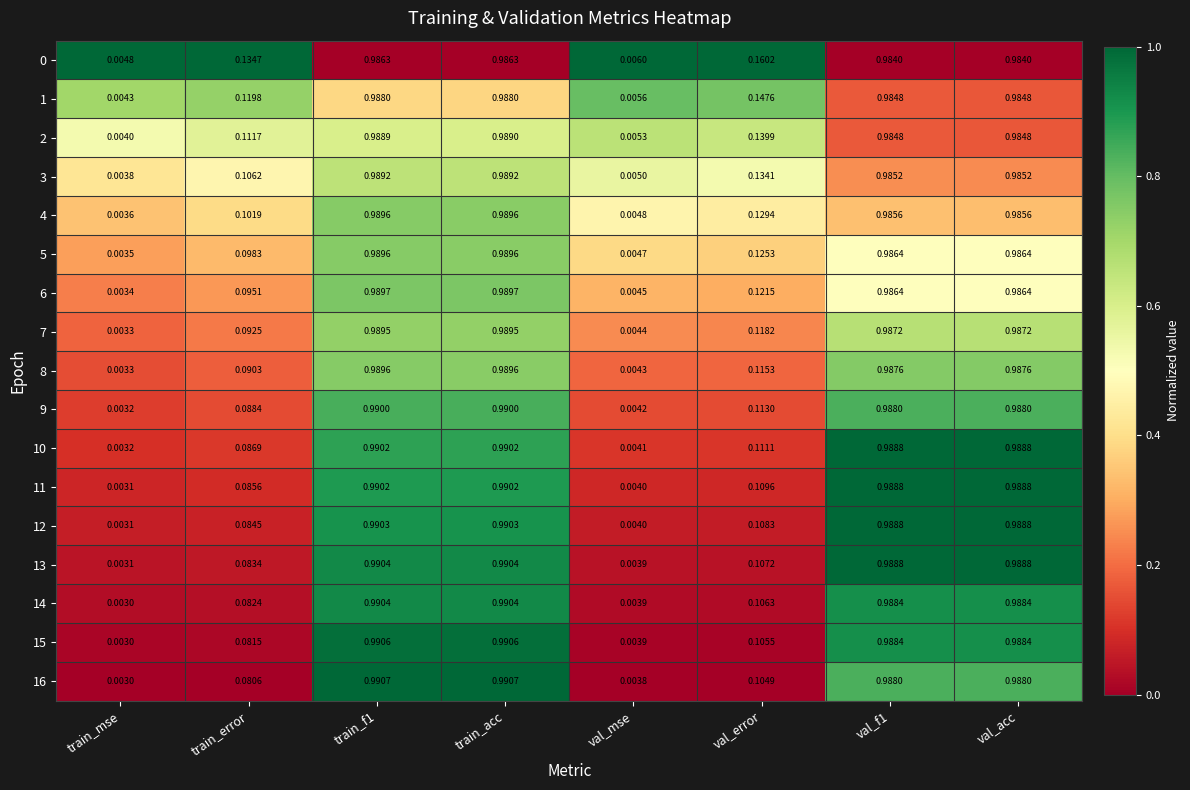

Where is 11 nearest to the value 0?

train_mse